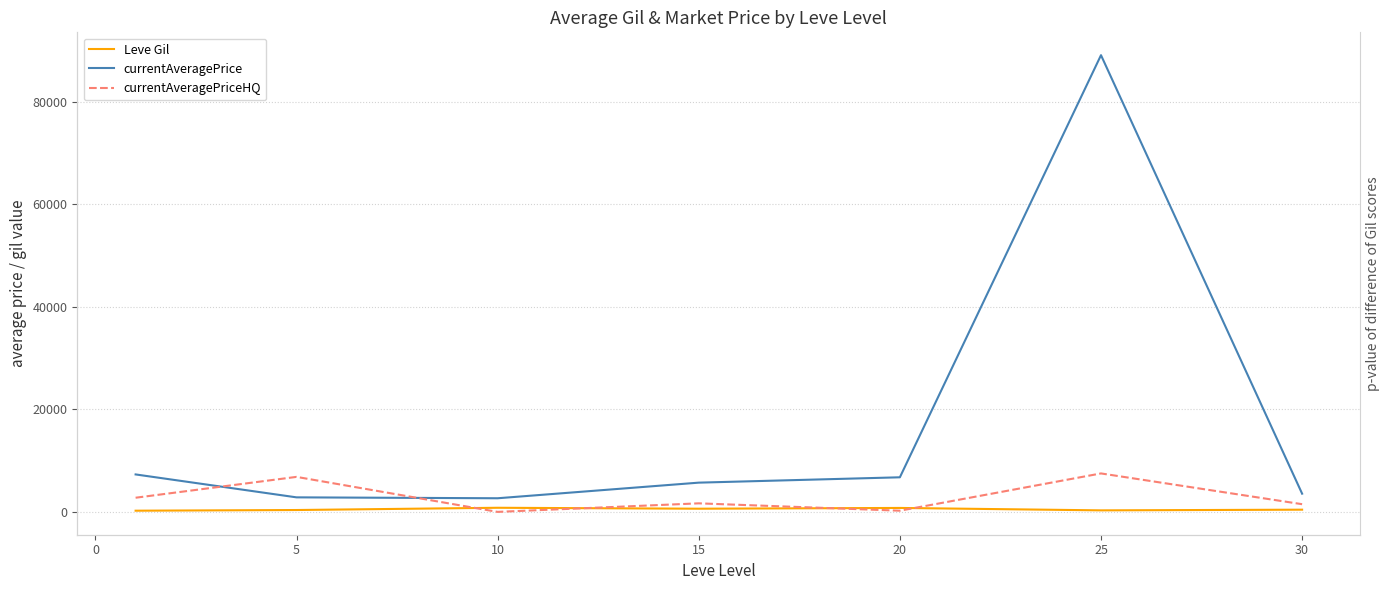

How many interior local valleys does the currentAveragePriceHQ series have?

2